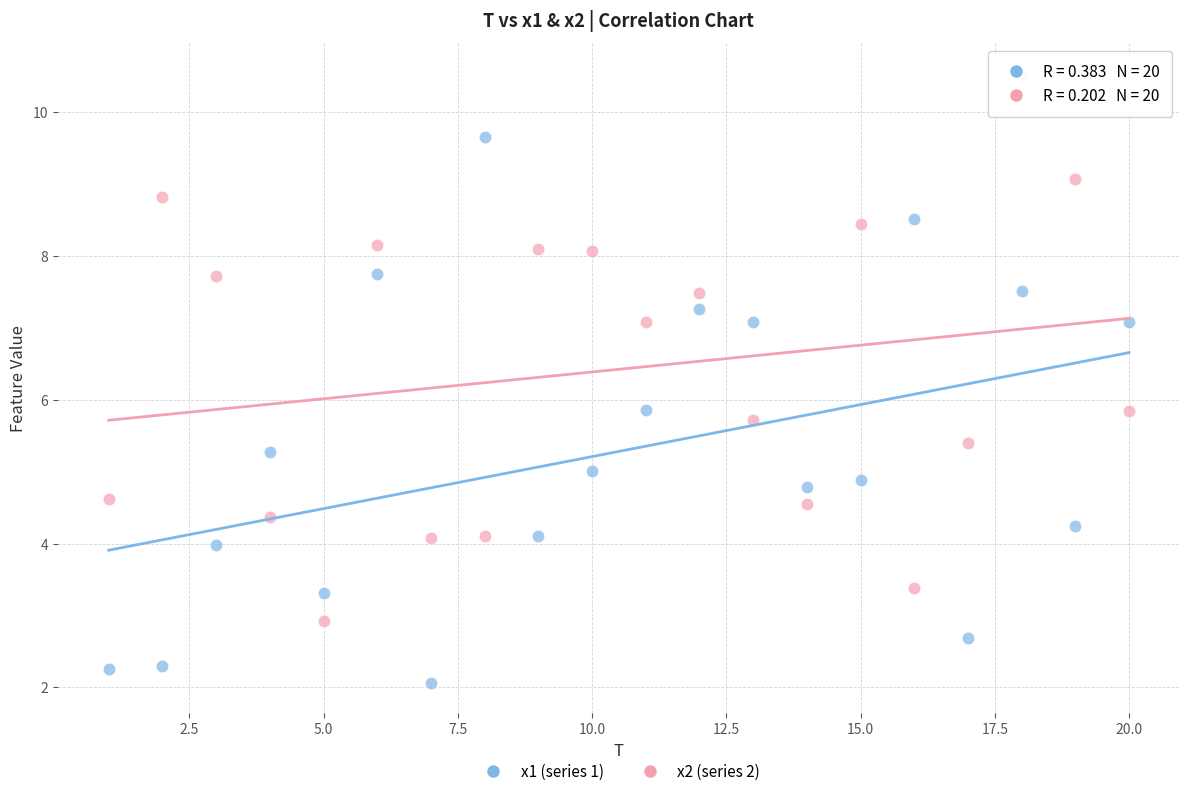

Across all data points, what is the range of Y values (max minus min)?

8.5